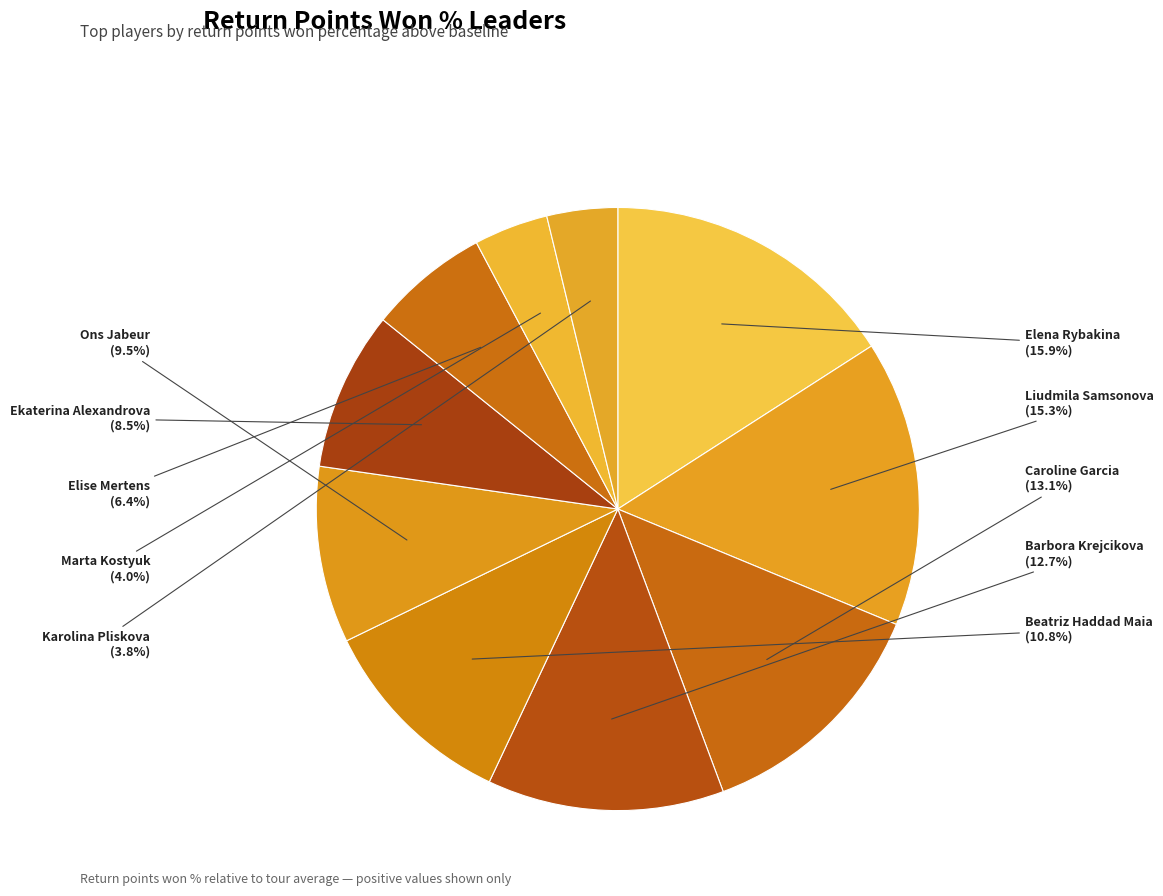

Does Caroline Garcia represent more than half of the total?

No